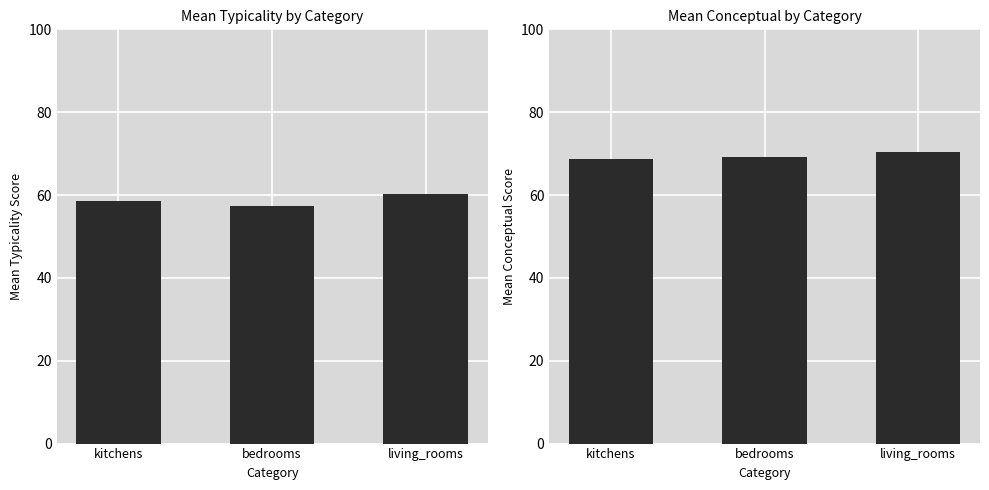

How many values in the typicality series are below 58?

1